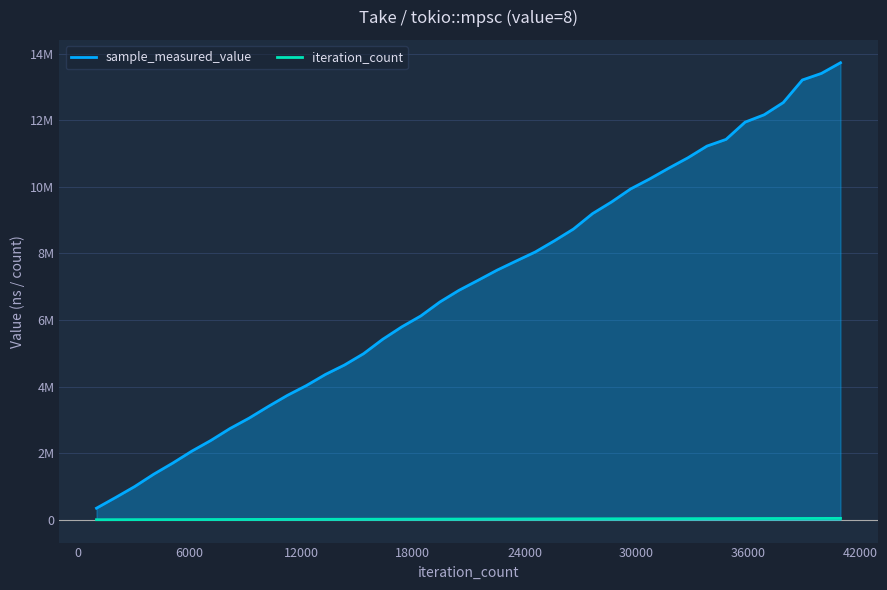

What is the average value of the sample_measured_value series?

6972329